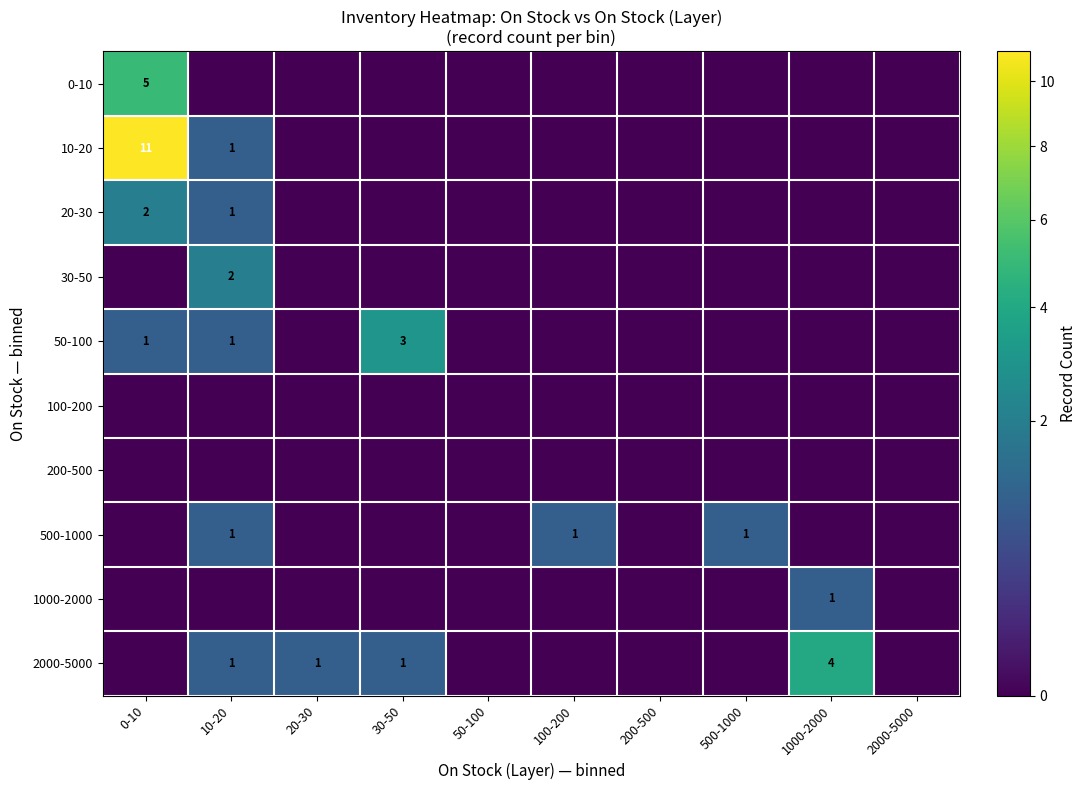

The value of 0-10 at 0-10 is 5. True or false?

True